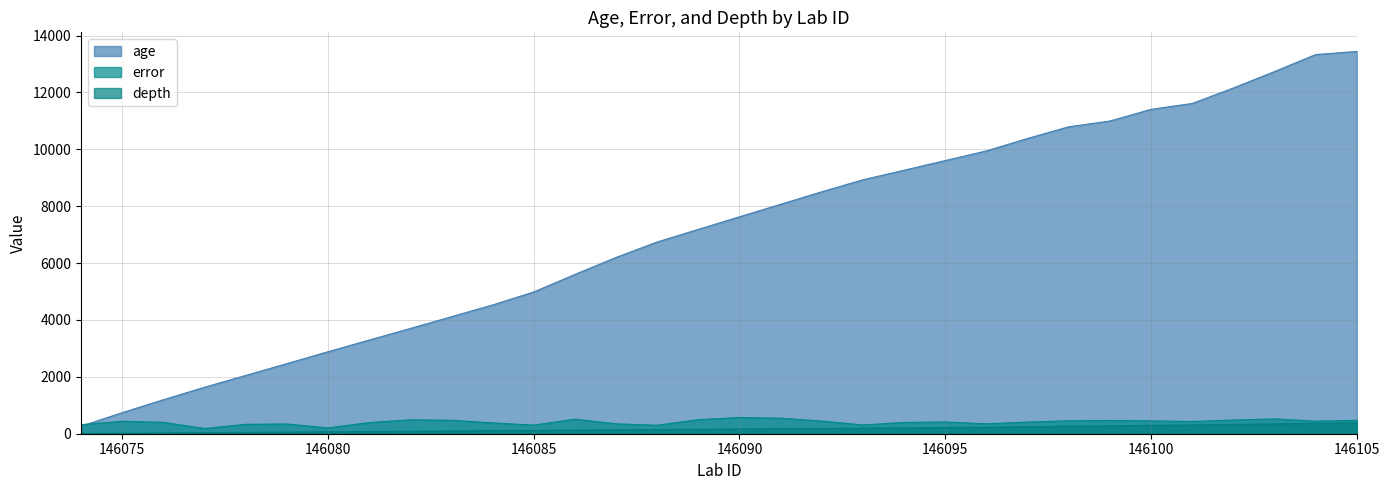

Reading left to right, extract all data points from this chart.

age: 146074=264.0	146075=740.0	146076=1195.0	146077=1634.0	146078=2049.0	146079=2465.0	146080=2883.0	146081=3294.0	146082=3700.0	146083=4114.0	146084=4527.0	146085=4985.0	146086=5600.0	146087=6199.0	146088=6742.0	146089=7186.0	146090=7628.0	146091=8068.0	146092=8508.0	146093=8930.0	146094=9266.0	146095=9605.0	146096=9945.0	146097=10383.0	146098=10793.0	146099=10996.0	146100=11406.0	146101=11613.0	146102=12157.0	146103=12734.0	146104=13332.0	146105=13442.0
error: 146074=318.0	146075=439.5	146076=400.0	146077=184.0	146078=331.0	146079=343.0	146080=206.5	146081=392.0	146082=489.5	146083=473.0	146084=381.0	146085=303.0	146086=512.0	146087=348.0	146088=297.5	146089=495.5	146090=570.5	146091=546.0	146092=446.0	146093=308.5	146094=398.0	146095=413.5	146096=348.0	146097=411.5	146098=454.5	146099=465.5	146100=452.0	146101=430.5	146102=480.5	146103=521.0	146104=441.5	146105=472.0
depth: 146074=7.0	146075=17.0	146076=27.0	146077=37.0	146078=47.0	146079=57.0	146080=67.0	146081=77.0	146082=87.0	146083=97.0	146084=107.0	146085=117.0	146086=127.0	146087=137.0	146088=147.0	146089=157.0	146090=167.0	146091=177.0	146092=187.0	146093=197.0	146094=207.0	146095=217.0	146096=227.0	146097=247.0	146098=267.0	146099=277.0	146100=297.0	146101=307.0	146102=328.0	146103=347.0	146104=367.0	146105=377.0